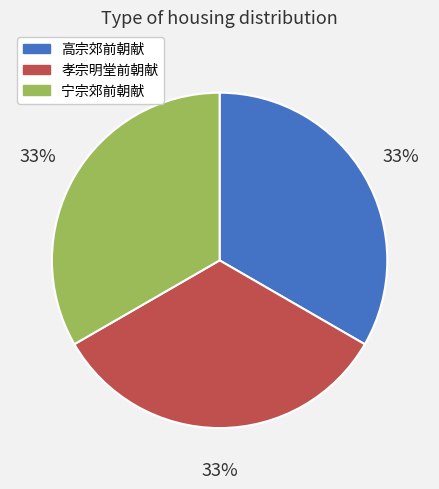

What is the ratio of the value at 宁宗郊前朝献 to the value at 高宗郊前朝献?

1.0